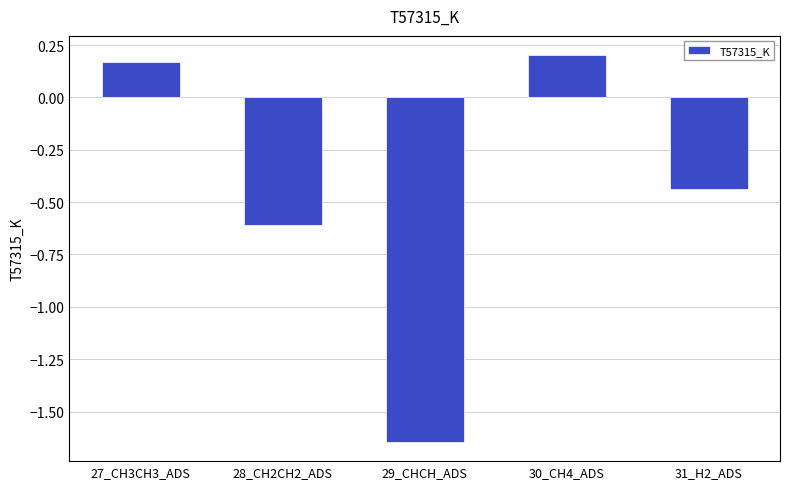

How many values are below zero?

3